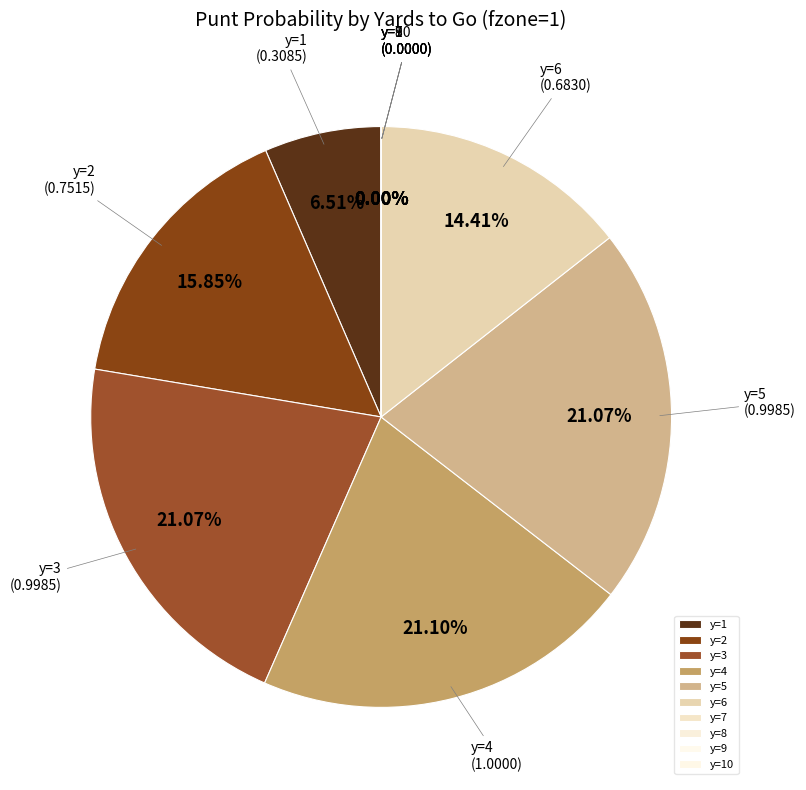

Count the number of slices in the pie.

10